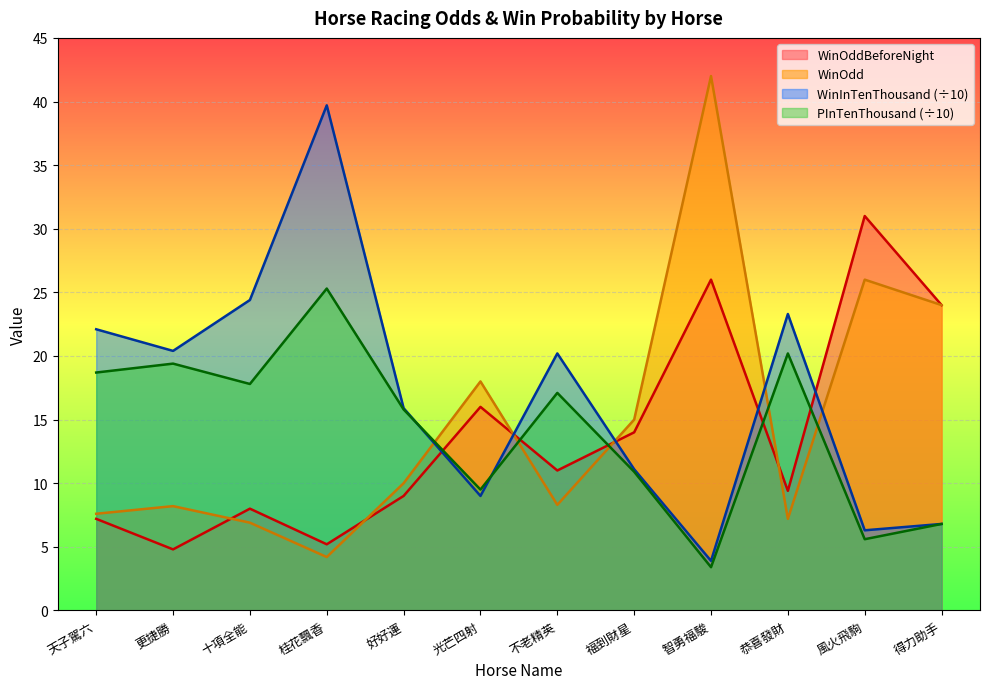

Reading right to left, what are all the values shown in this chart?

WinOddBeforeNight: 24.0	31.0	9.4	26.0	14.0	11.0	16.0	9.0	5.2	8.0	4.8	7.2
WinOdd: 24.0	26.0	7.2	42.0	15.0	8.3	18.0	10.0	4.2	6.9	8.2	7.6
WinInTenThousand: 6.8	6.3	23.3	3.9	11.1	20.2	9.0	15.9	39.7	24.4	20.4	22.1
PInTenThousand: 6.8	5.6	20.2	3.4	10.9	17.1	9.5	15.8	25.3	17.8	19.4	18.7